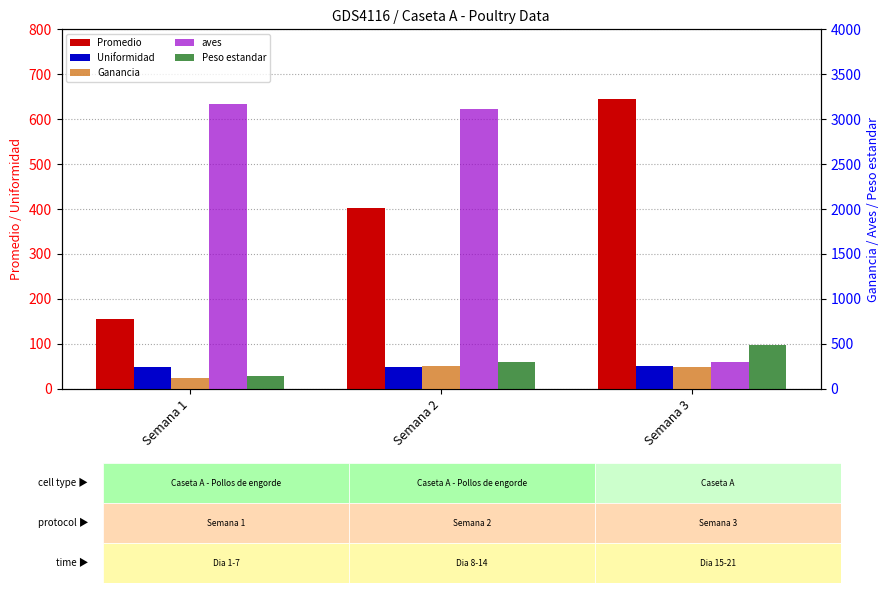

At Semana 2, list the series in order from smallest to largest.

Uniformidad, Ganancia, Peso estandar, Promedio, aves